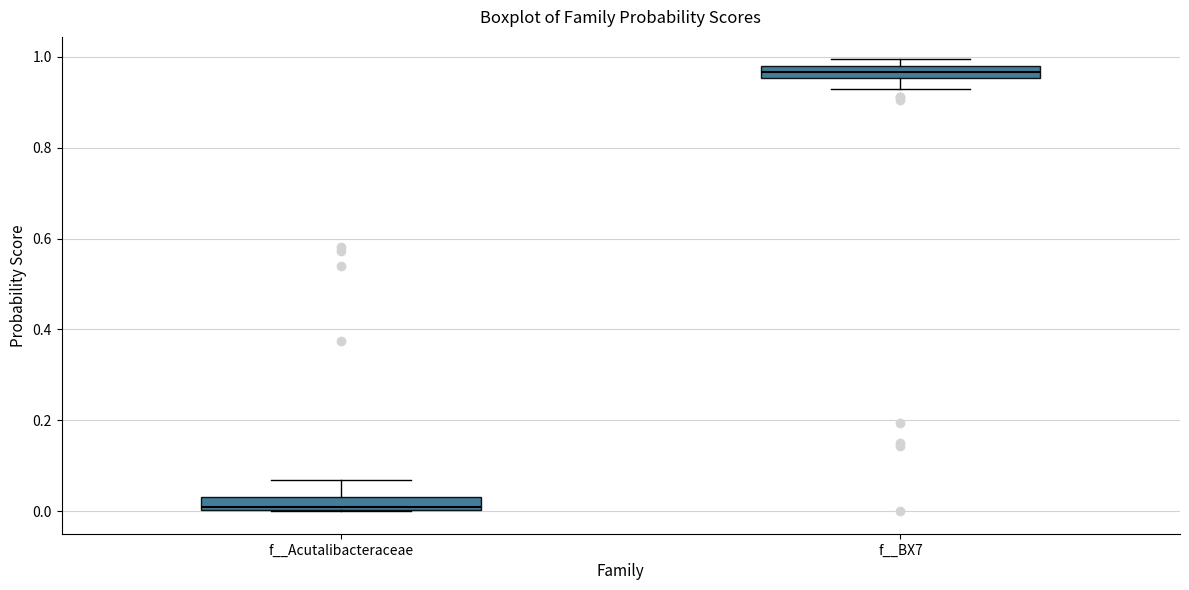

Where is the lower edge of the box for f__BX7 on the y-axis? The values are not printed on the chart, so give them approximately, as read against the axis.

0.96